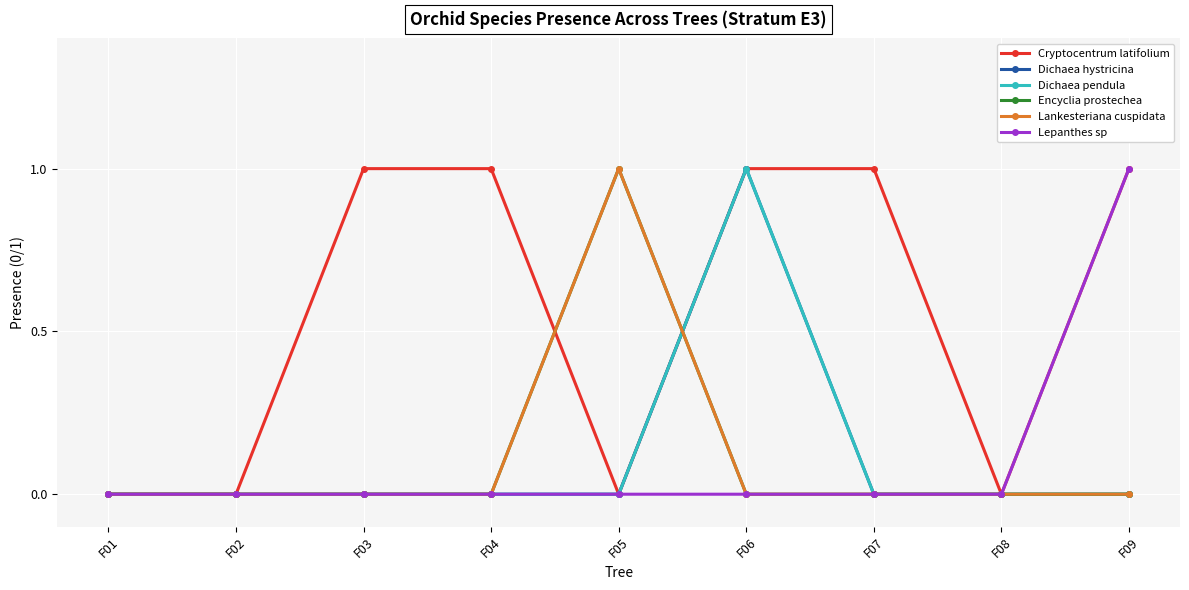

Which series has the largest total across all categories?

Cryptocentrum latifolium